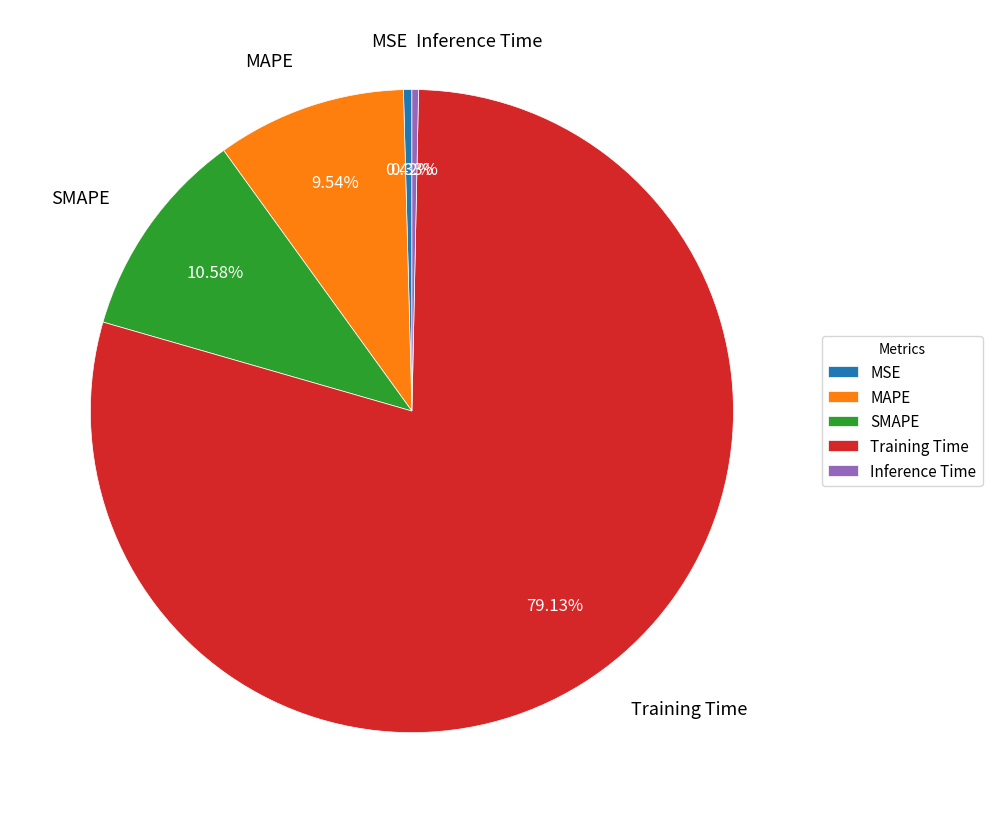

Is Training Time the majority of the pie?

Yes